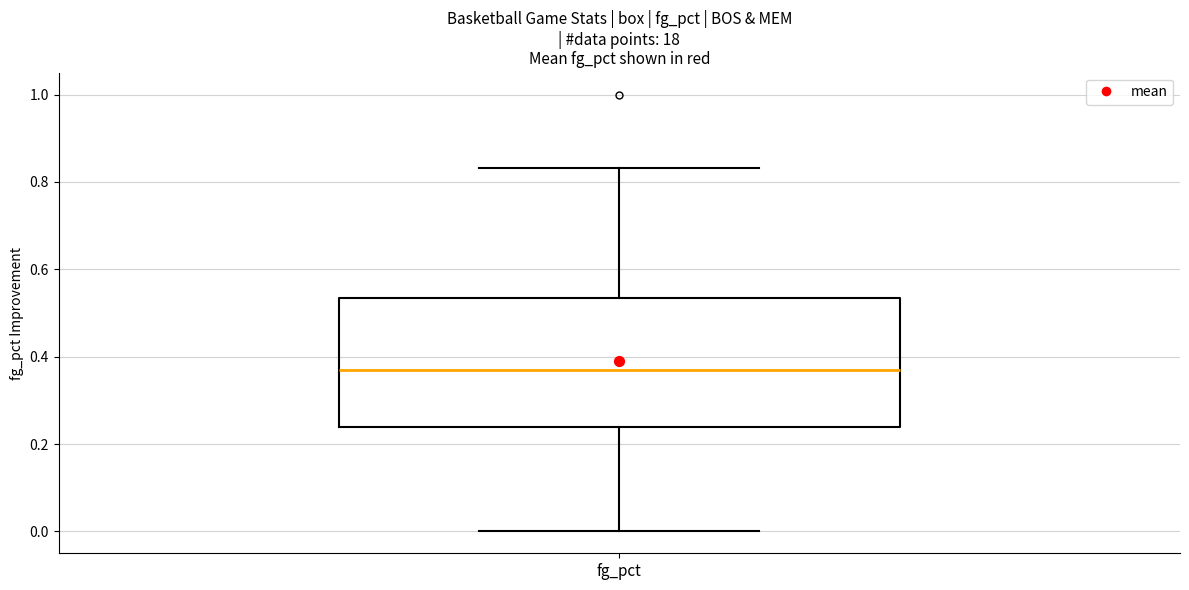

Where does the median line of the box for fg_pct sit on the y-axis? The values are not printed on the chart, so give them approximately, as read against the axis.

0.36